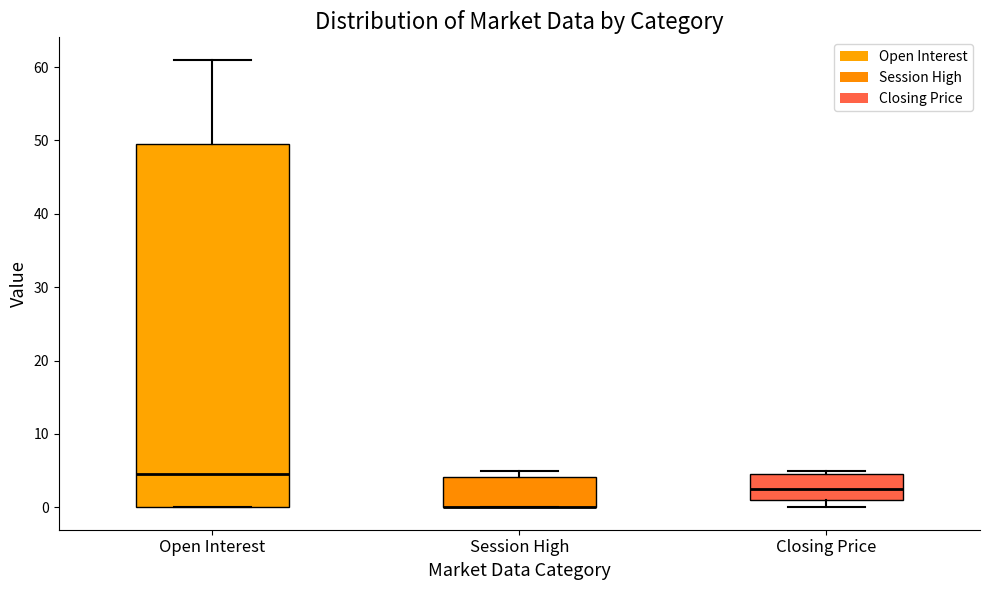

Comparing the boxes themselves (not the whiskers), which one is the tallest?

Open Interest